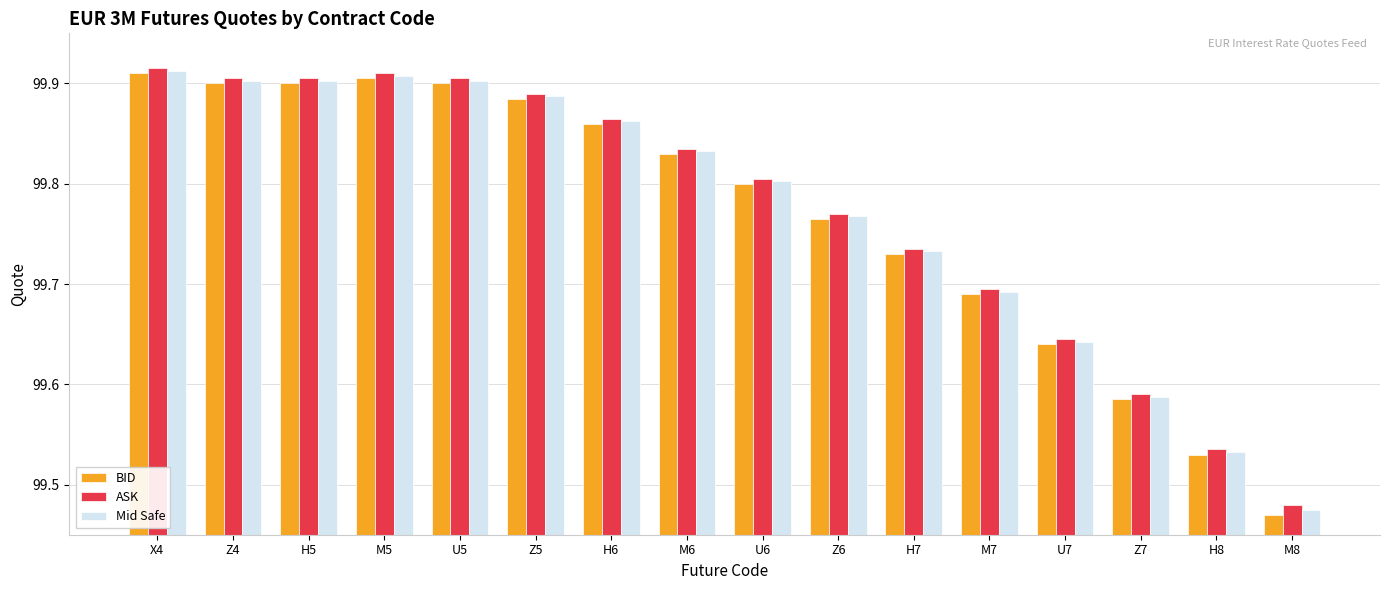

How many Mid Safe values are between 99 and 100?

16